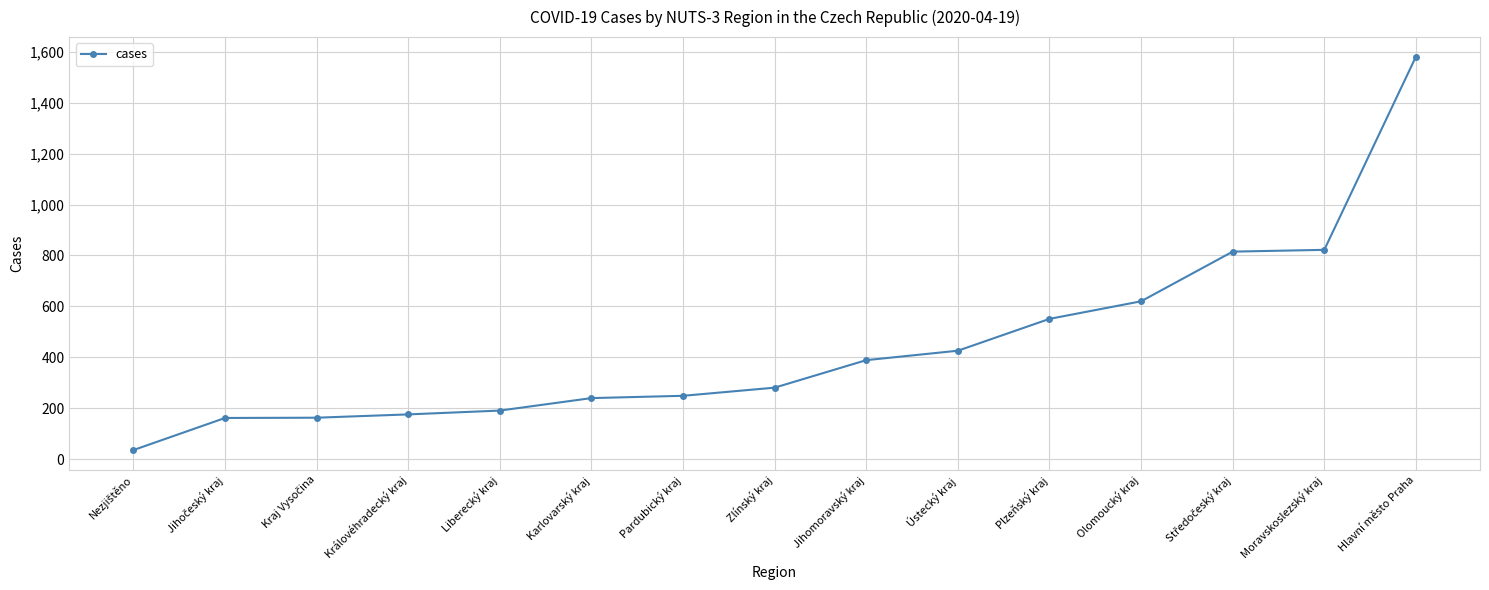

What is the change in value from Karlovarský kraj to Hlavní město Praha?

+1340